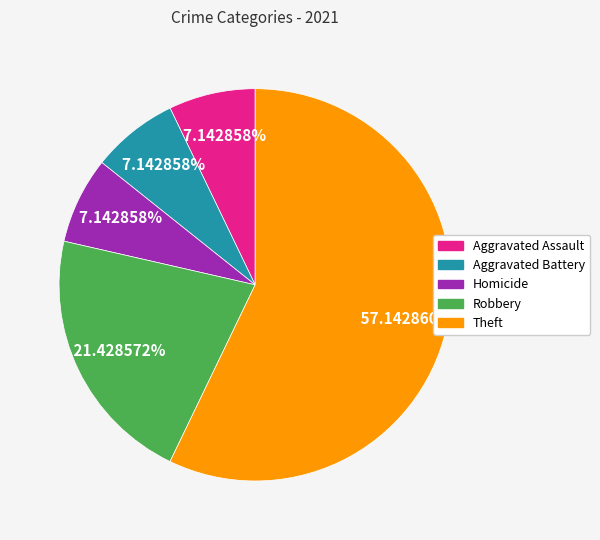

Which category has the biggest portion of the pie?

Theft